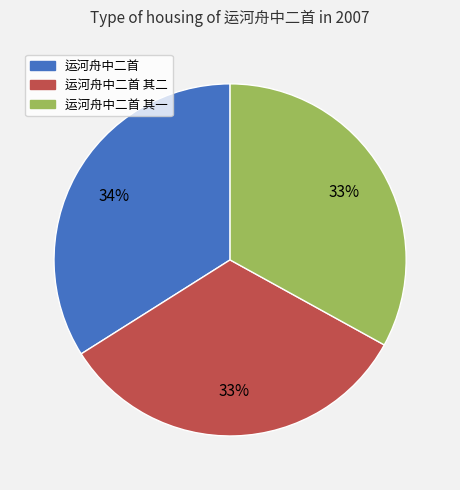

To the nearest percent, what is the difference between the largest and smallest slice percentages?

1%